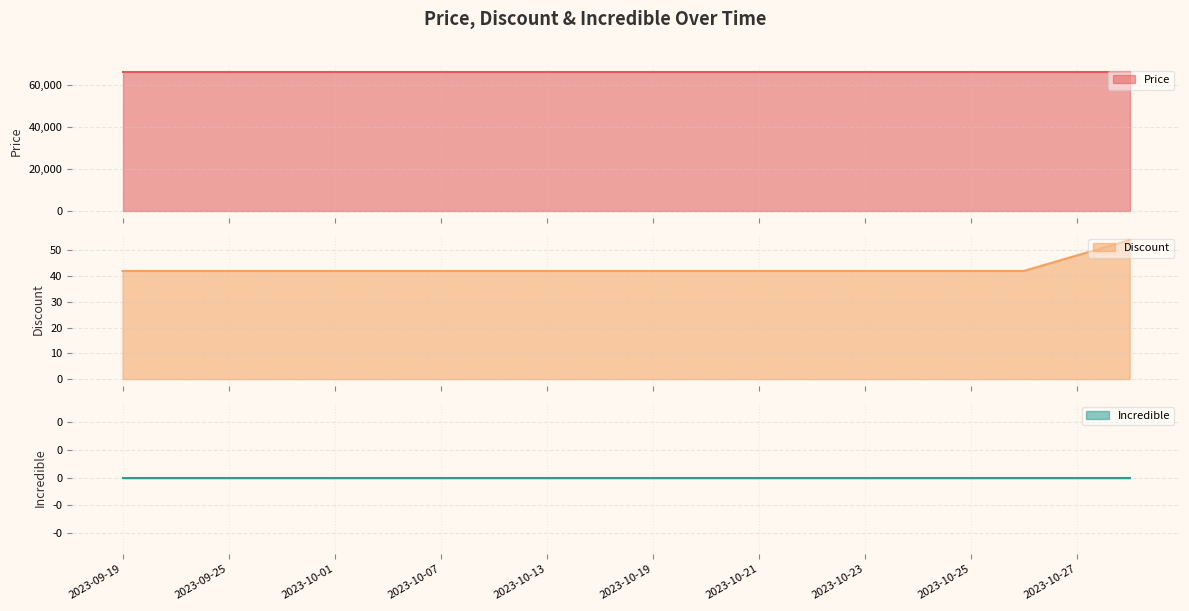

True or false: Incredible and Price intersect in this chart.

False